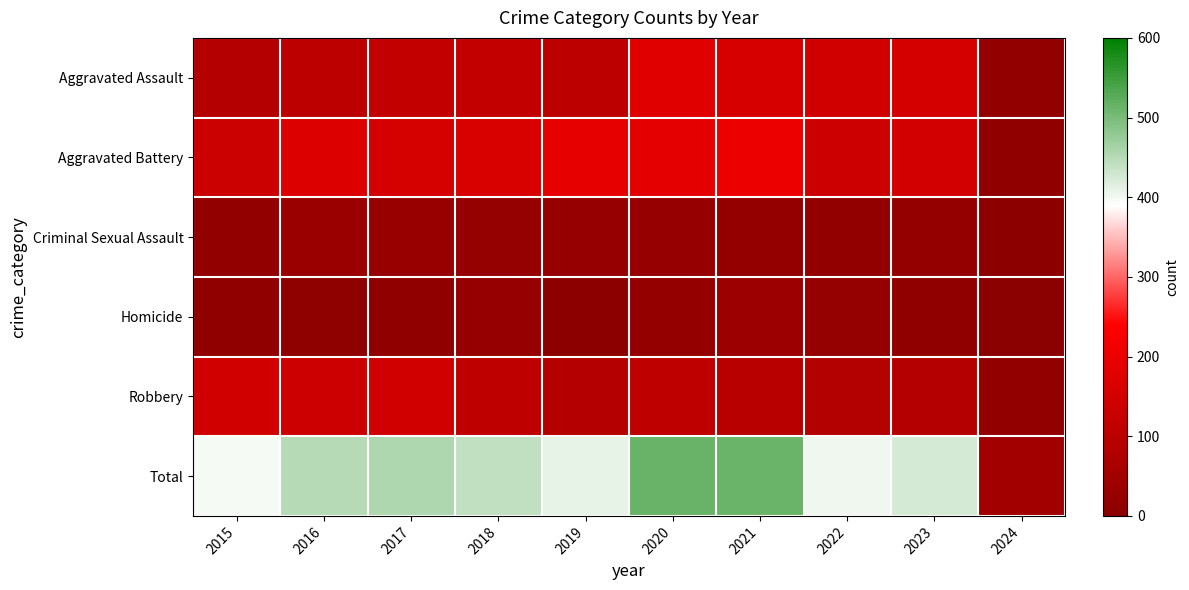

Which category has the highest value across all series?

2020